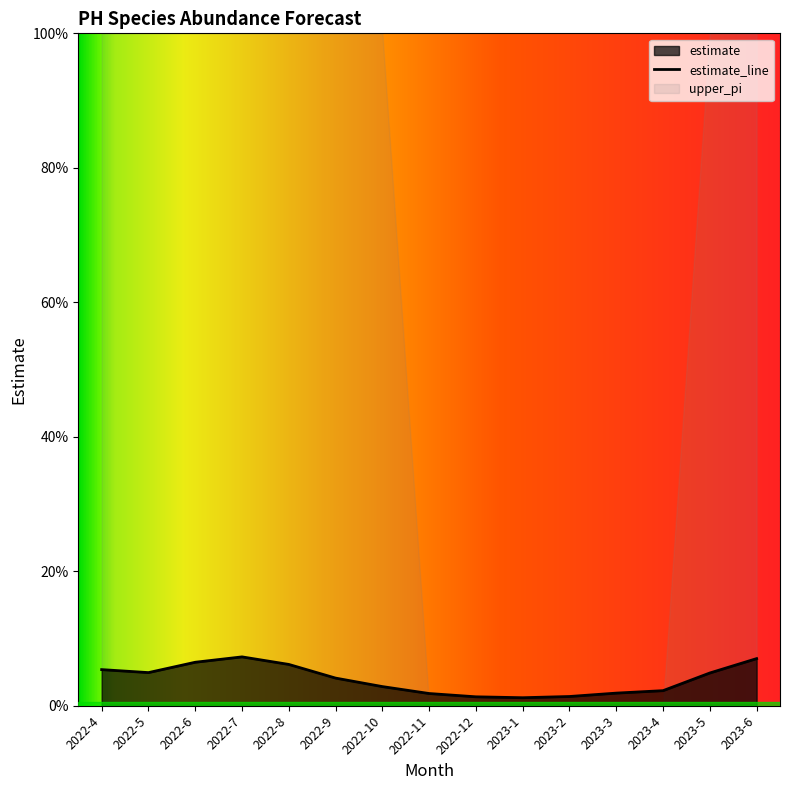

At which label is the value closest to 0?

2023-1